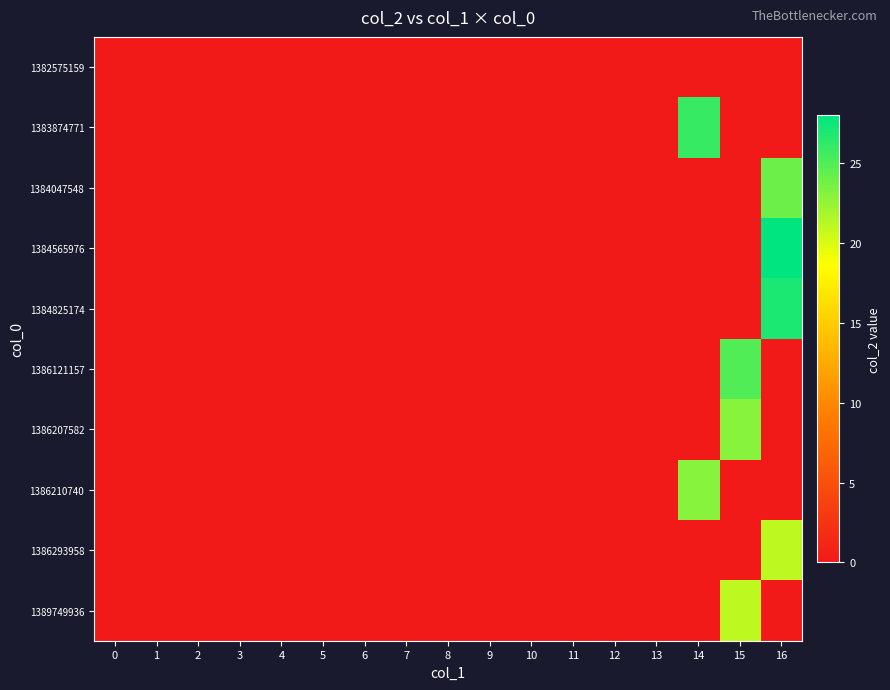

At which category is the sum across all series the highest?

16